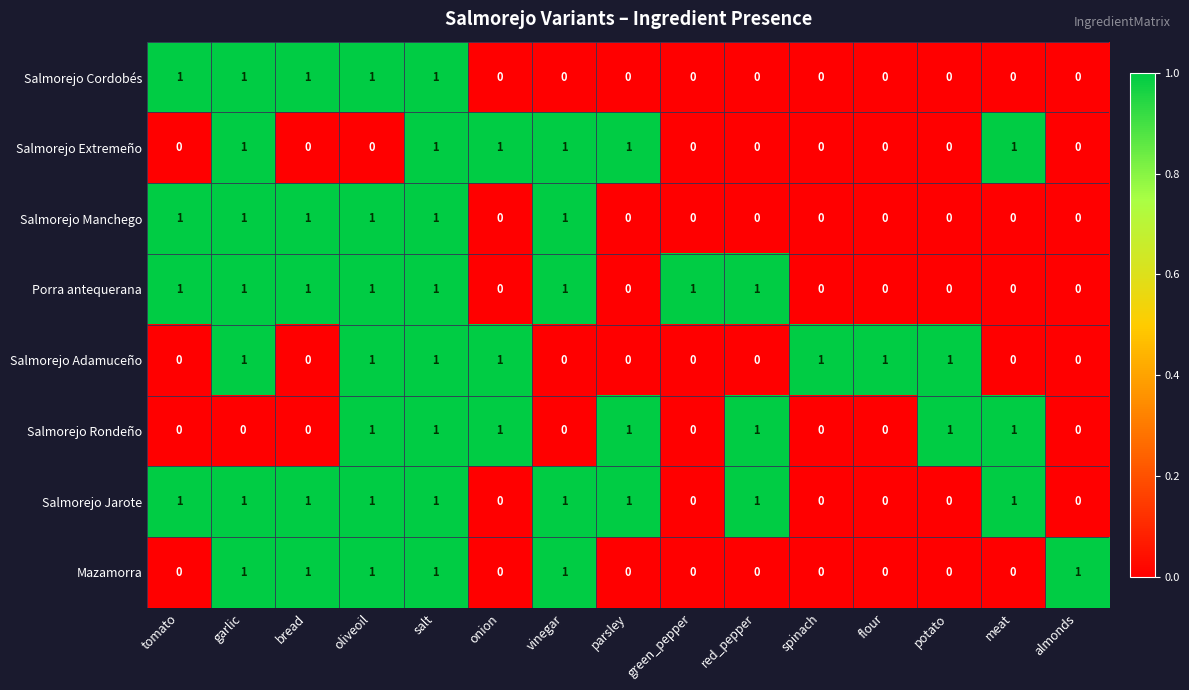

Count the Salmorejo Jarote values in the range 0 to 1.

15